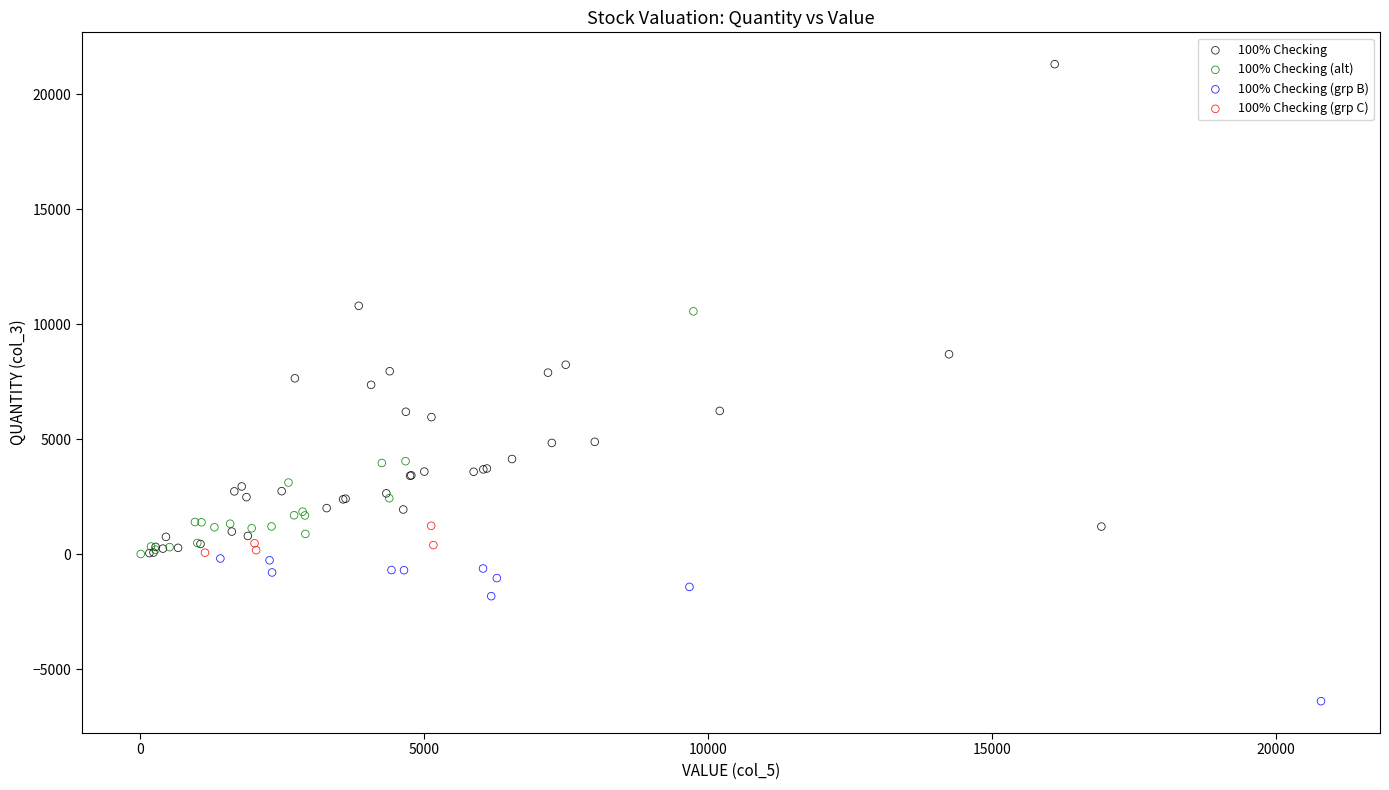

Which series reaches the minimum Y coordinate?

100% Checking (grp B)